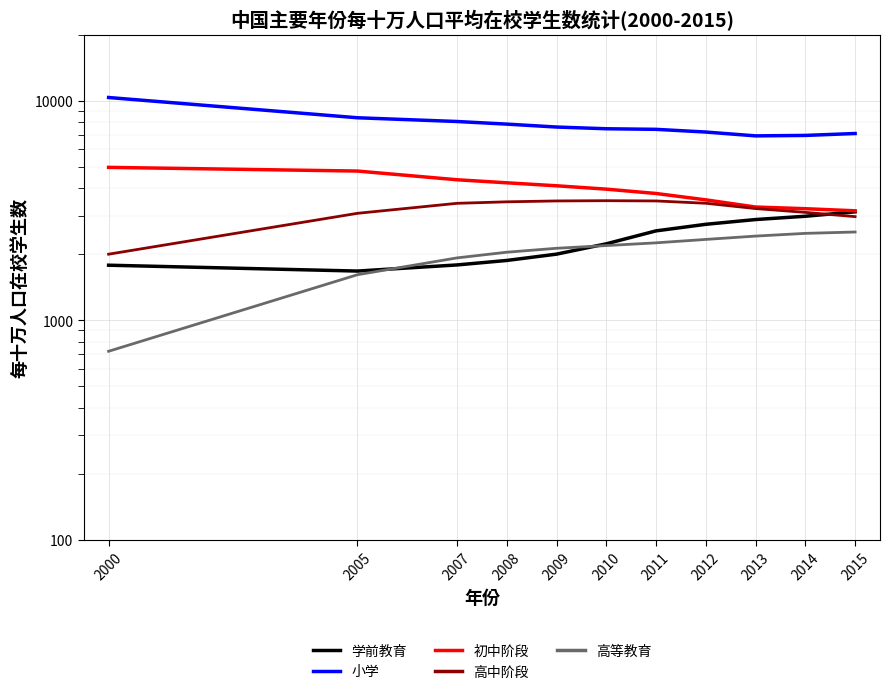

True or false: 小学 and 高中阶段 cross at least once.

False